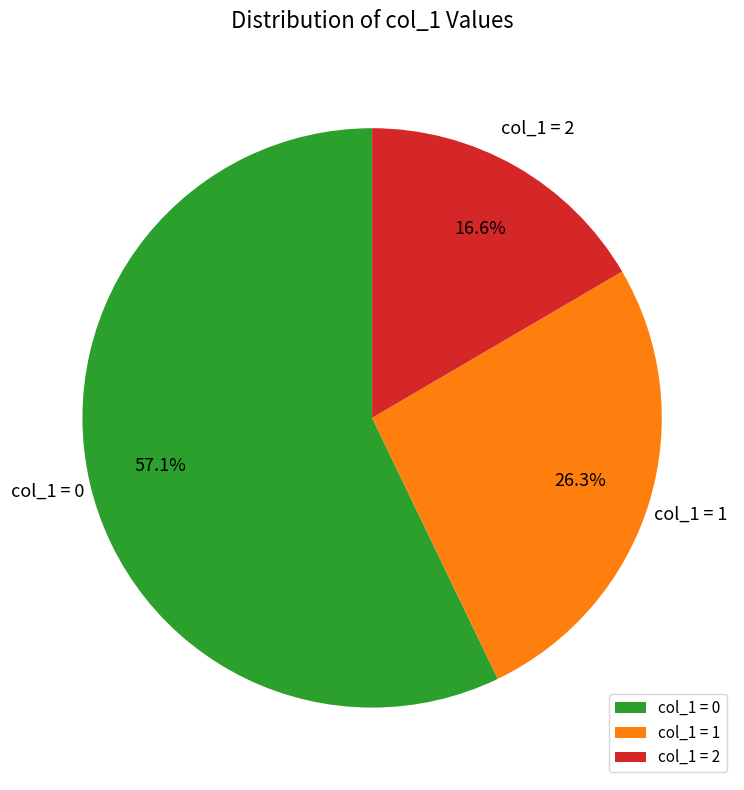

Which has a higher value, col_1 = 2 or col_1 = 1?

col_1 = 1